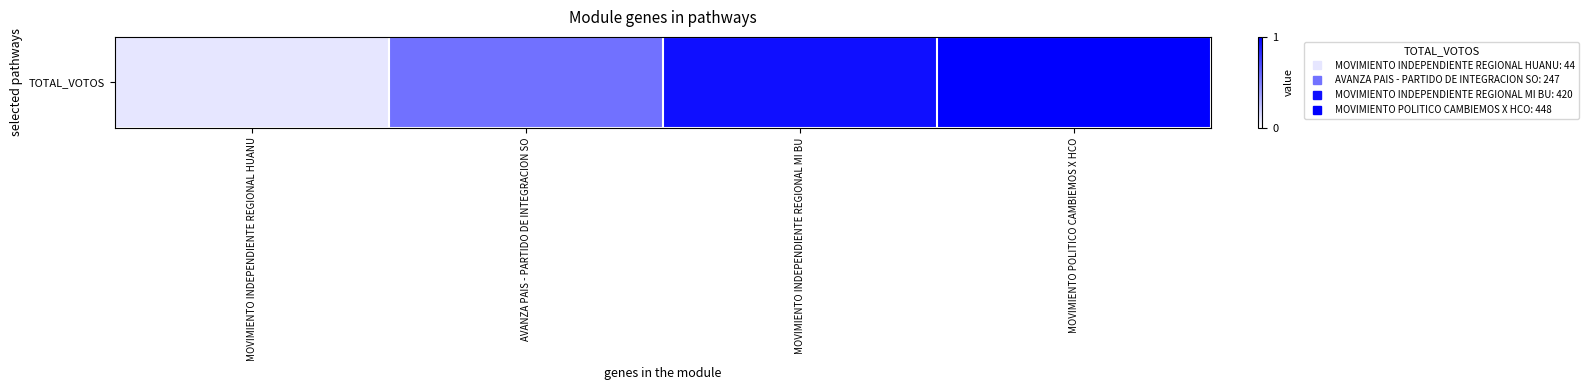

What is the sum of all values?

2.6